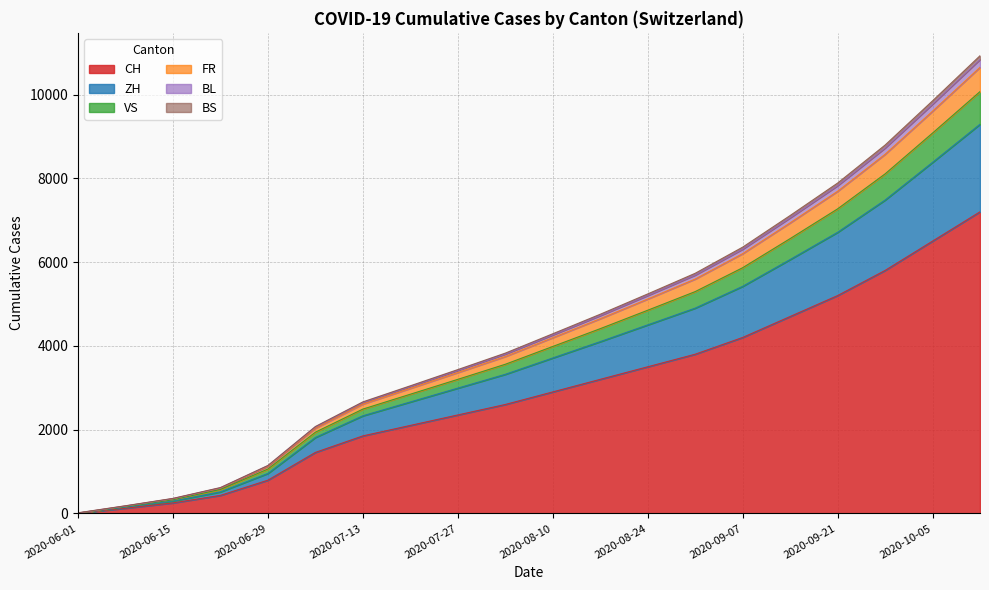

The value of CH at 2020-09-21 is 1525. True or false?

False